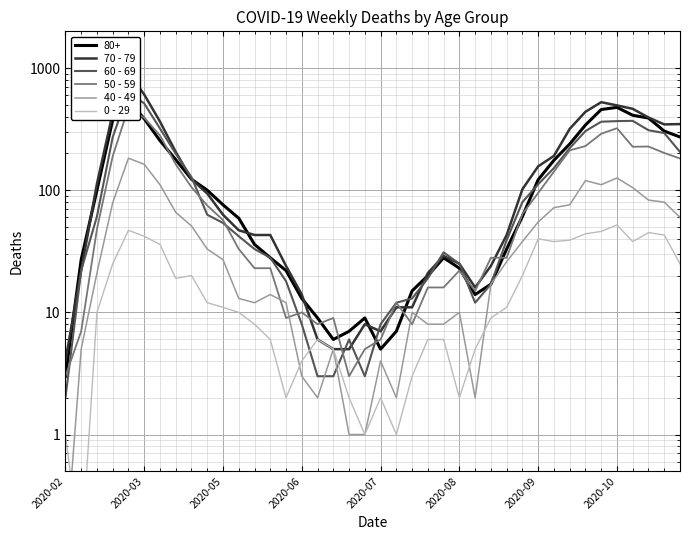

Between 2020-09 and 19, which series saw the biggest shift?

70 - 79